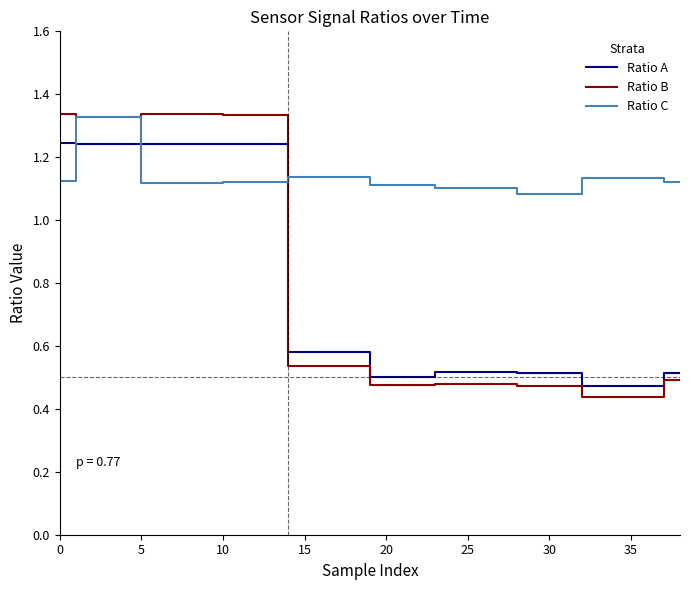

Which series has the widest spread of values?

Ratio B